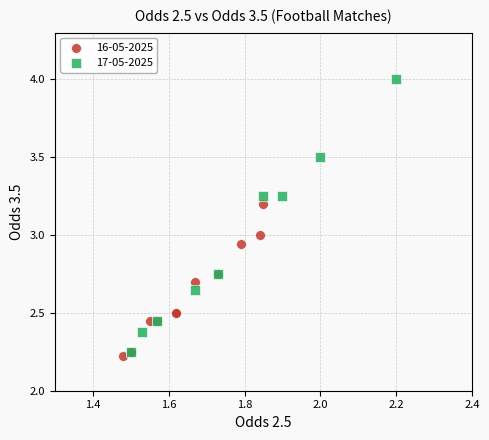

Which series contains the lowest Y value?

16-05-2025